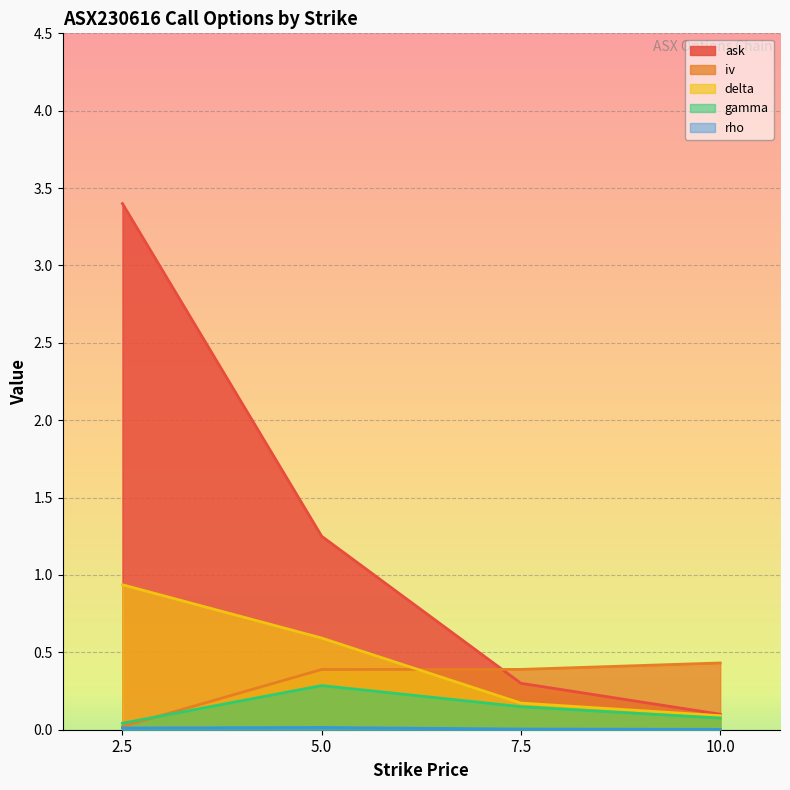

True or false: ask and iv cross at least once.

True